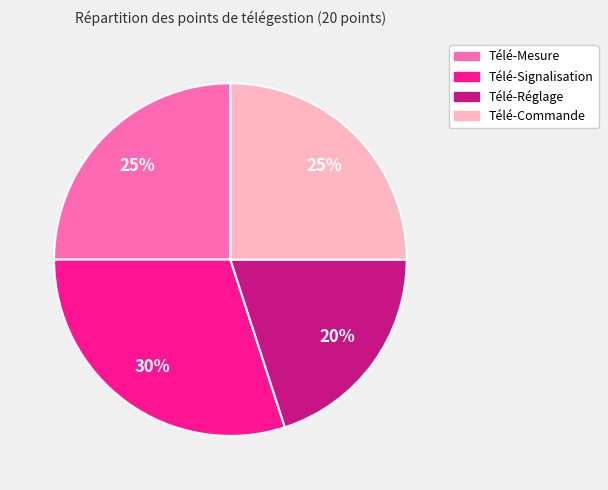

What is the ratio of the value at Télé-Réglage to the value at Télé-Mesure?

0.8